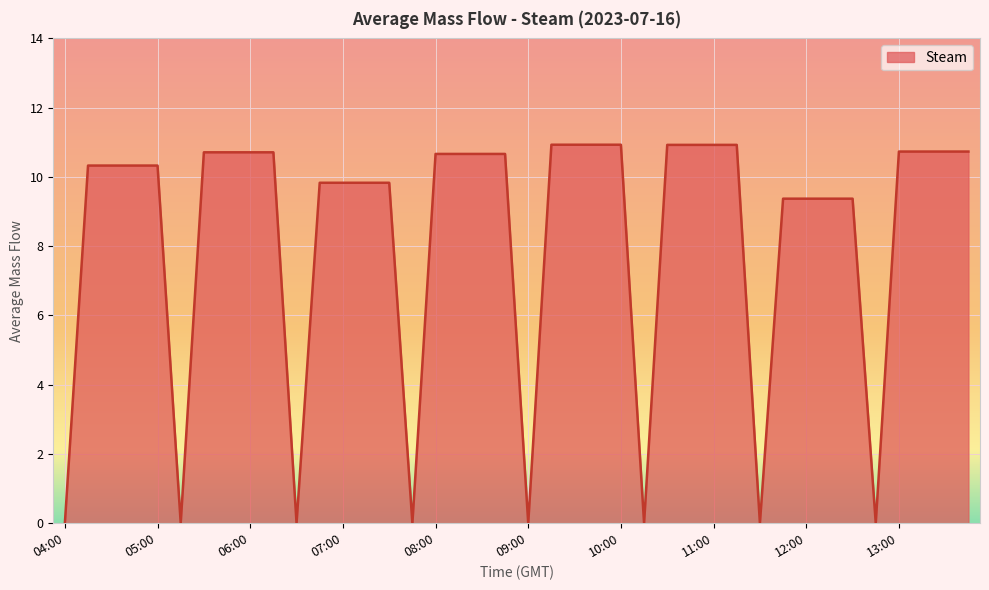

What is the maximum value shown in the chart?

10.9